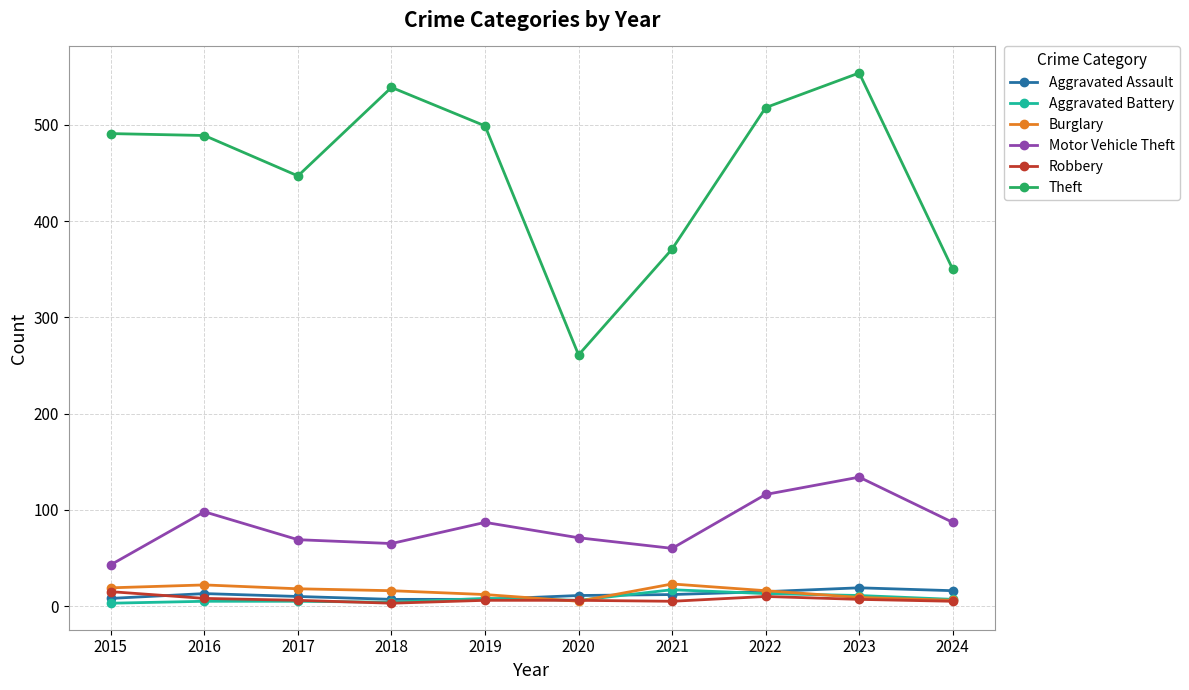

How many categories are shown in the chart?

10